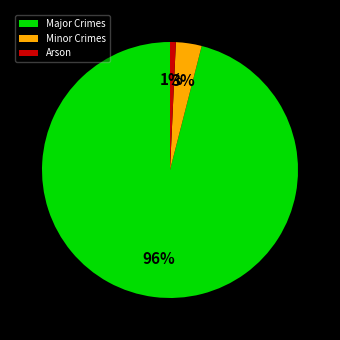

The Minor Crimes slice represents 11% of the pie. True or false?

False